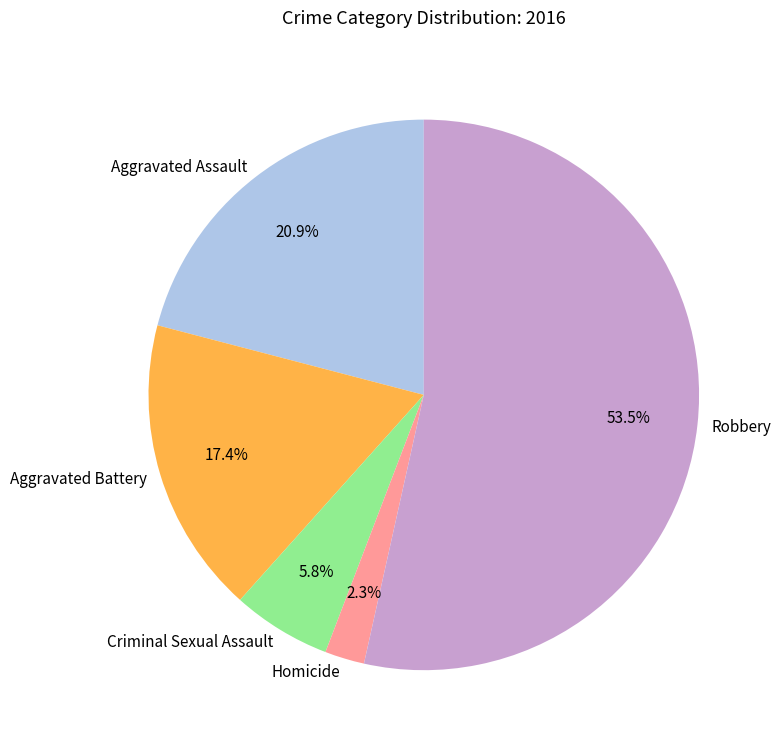

Does Robbery represent more than half of the total?

Yes